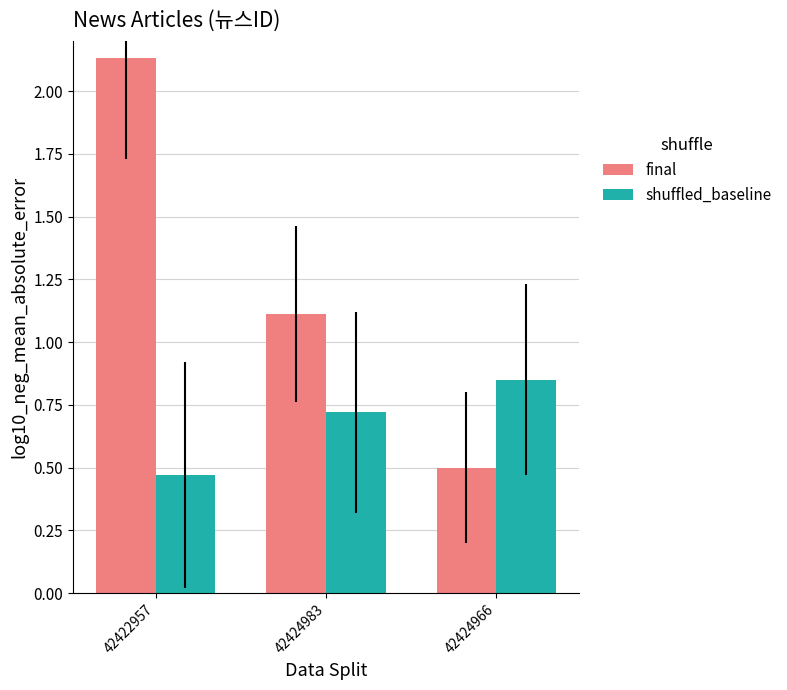

How many bars are there in each group?

2